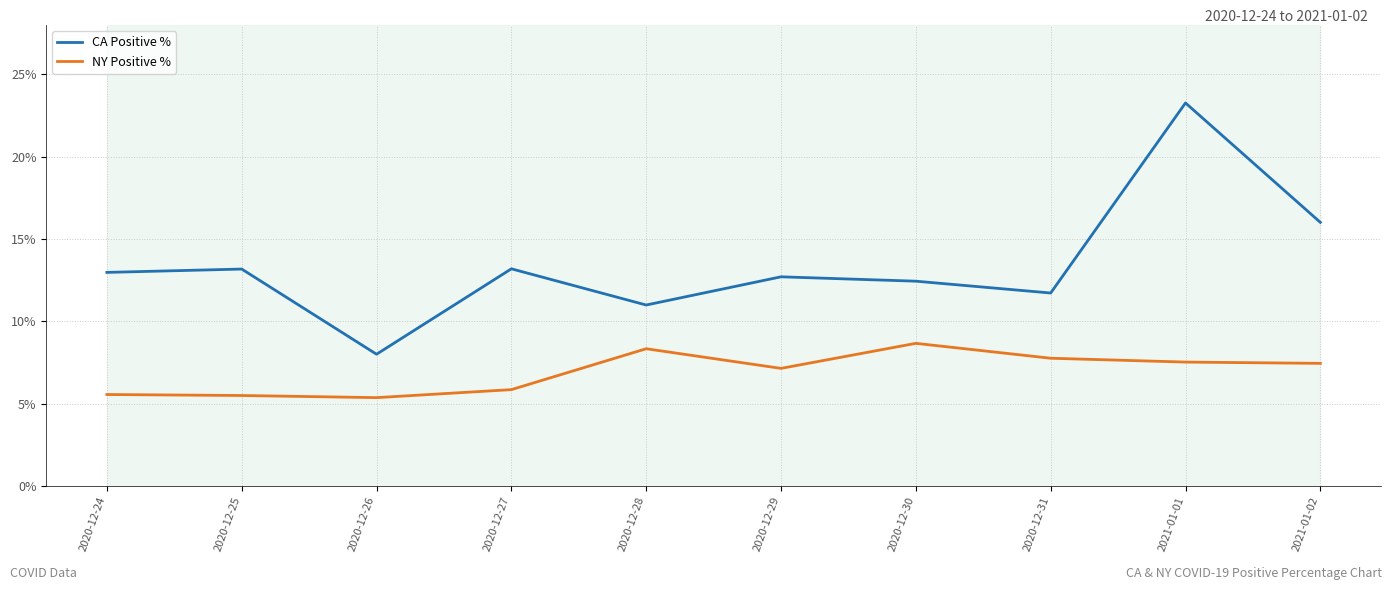

What position from the left is 2020-12-29?

6